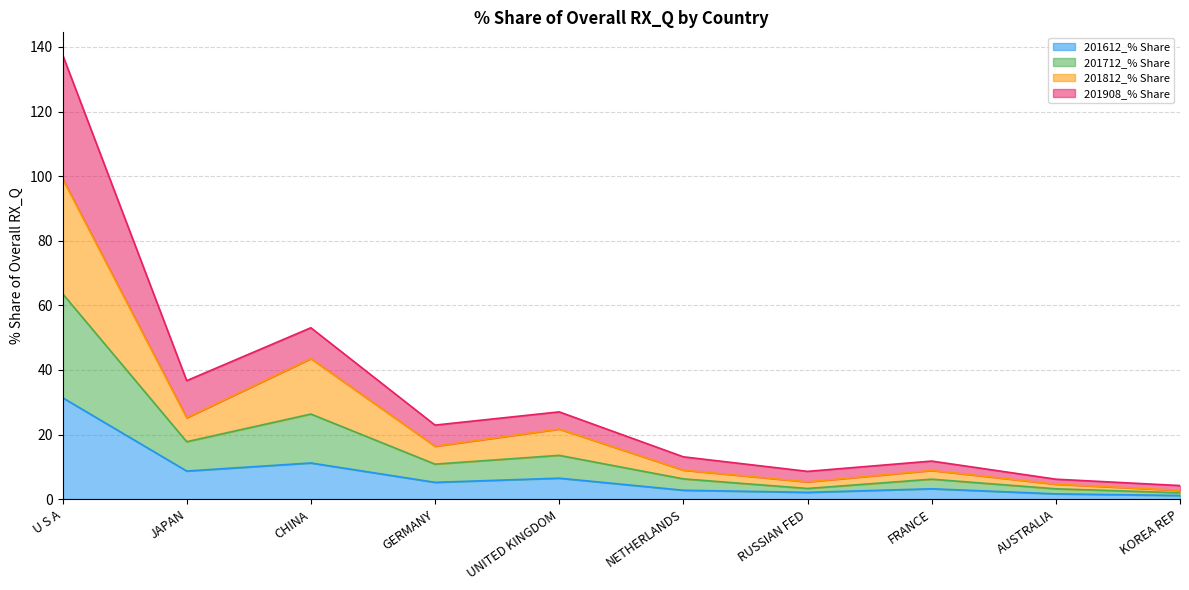

What is the label of the 9th point from the right?

JAPAN